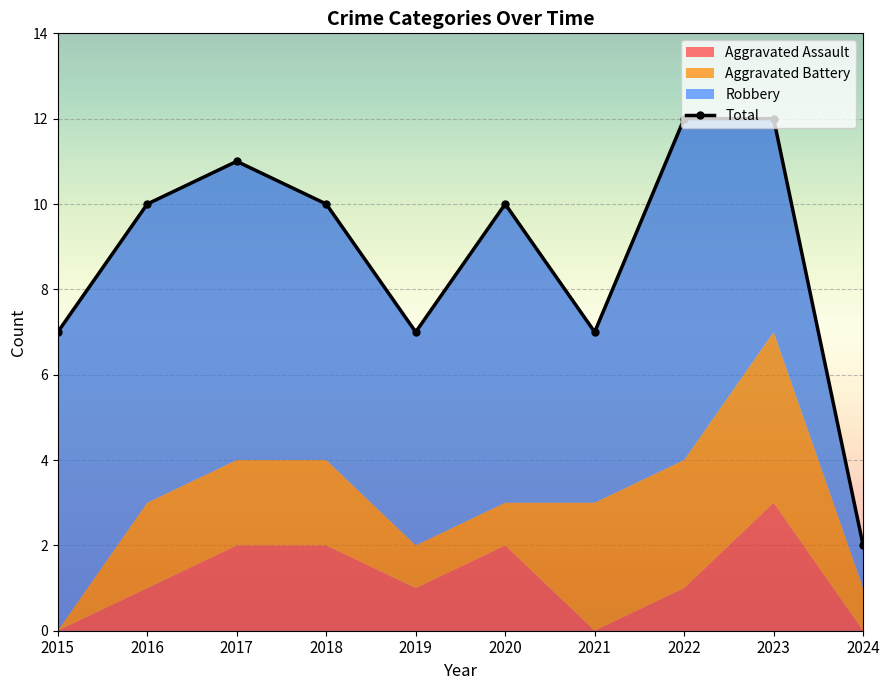

What is the sum of all values?

88